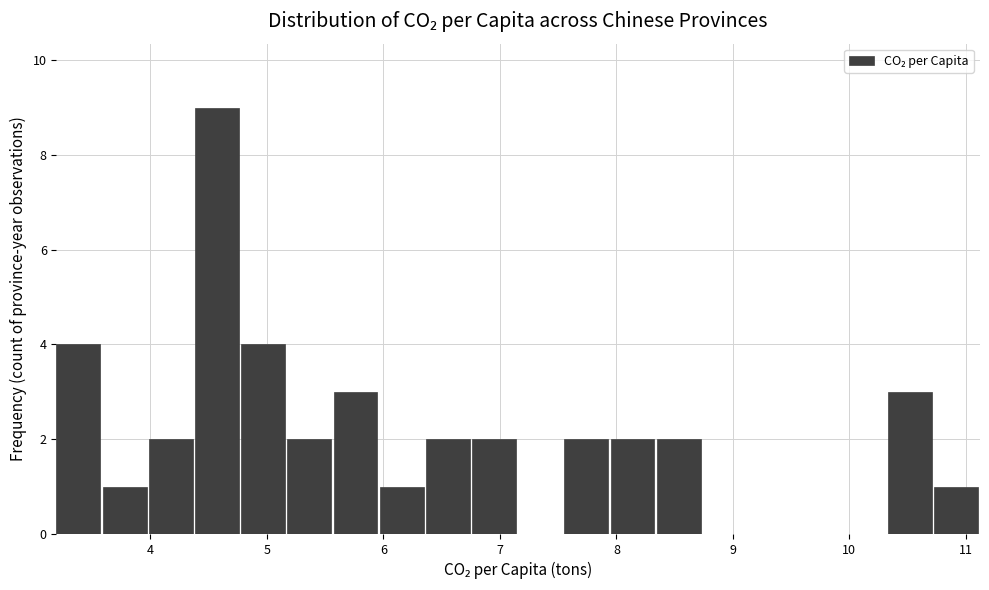

Read against the x-axis, roughly where is the centre of the tallest bar?

4.6